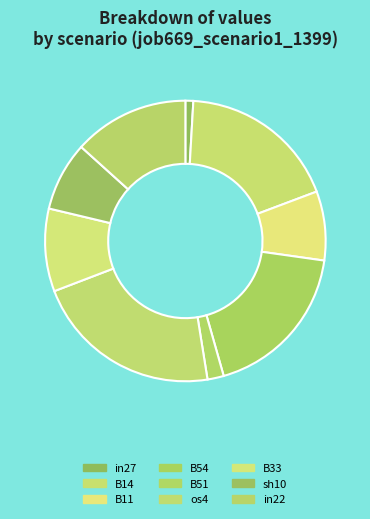

Is the sum of B11 and B54 greater than half?

No